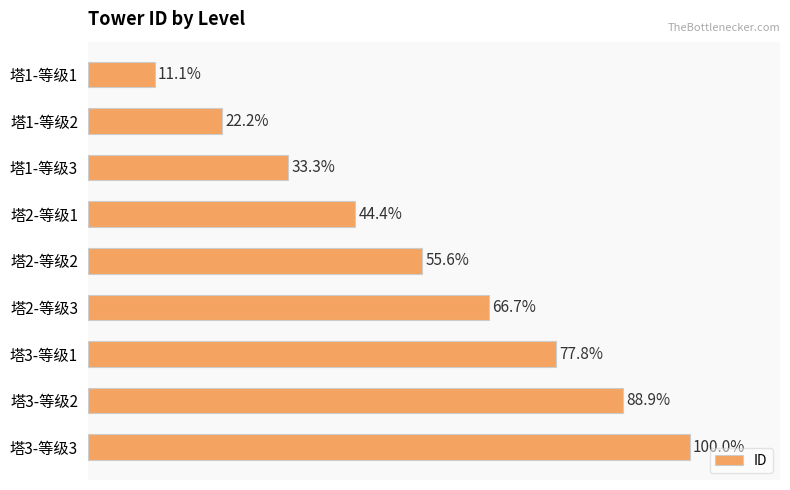

Does the chart contain stacked bars?

No